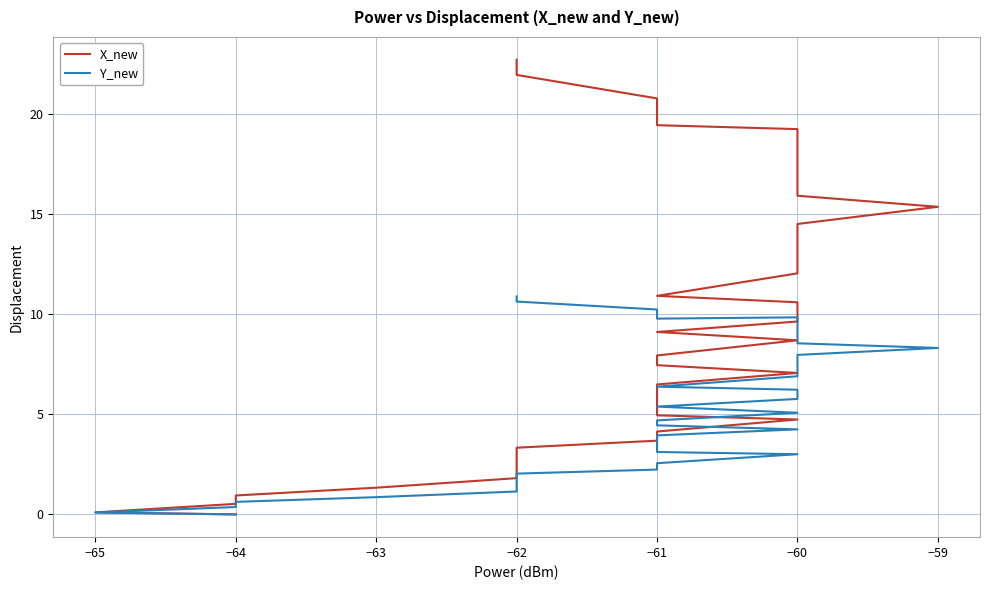

Reading left to right, extract all data points from this chart.

X_new: 0.0	0.1	0.5	0.9	1.3	1.8	2.3	2.8	3.3	3.7	4.1	4.7	4.9	5.9	6.5	7.1	7.5	7.9	8.7	9.1	9.6	10.6	10.9	12.0	12.7	12.8	13.8	14.5	15.4	15.9	16.7	17.3	17.7	18.7	19.2	19.4	19.9	20.8	21.9	22.7
Y_new: 0.0	0.1	0.4	0.6	0.9	1.1	1.4	1.7	2.0	2.2	2.6	3.0	3.1	3.6	3.9	4.2	4.4	4.7	5.1	5.4	5.8	6.2	6.4	6.9	7.2	7.2	7.7	8.0	8.3	8.5	8.9	9.1	9.3	9.6	9.8	9.8	9.9	10.2	10.6	10.9